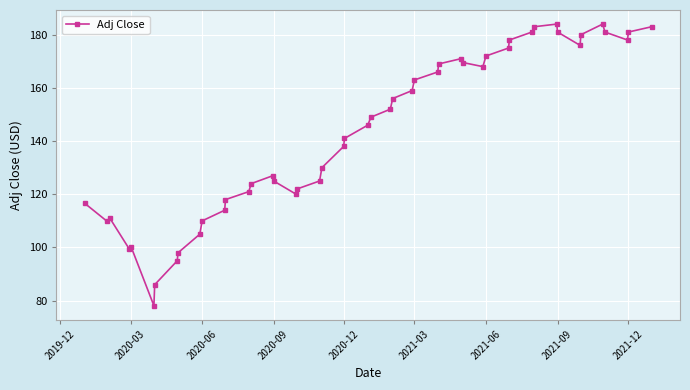

How many distinct data groups are displayed?

1